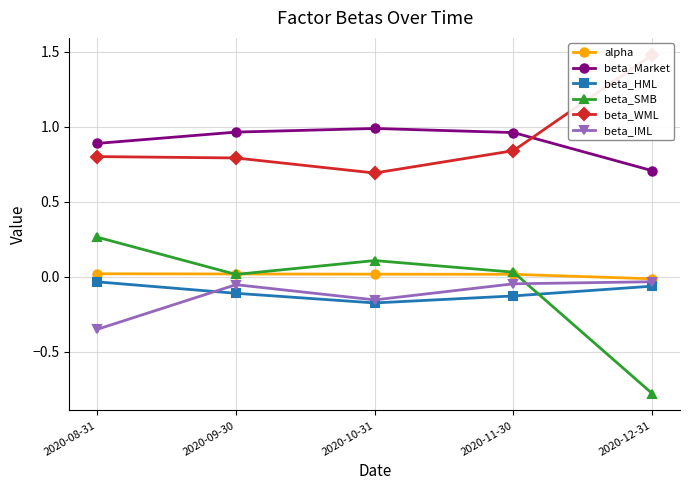

Between 2020-11-30 and 2020-12-31, which series saw the biggest shift?

beta_SMB